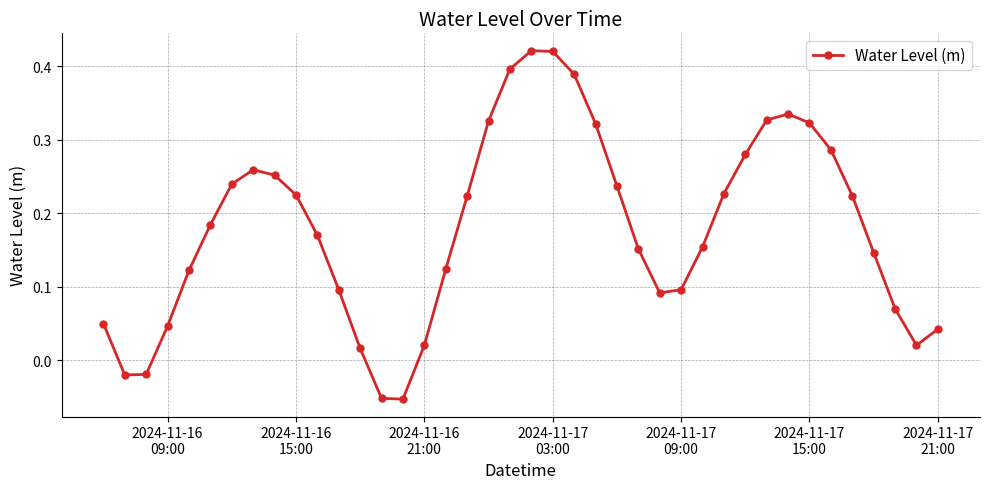

What is the difference between the maximum and second lowest values?

0.5